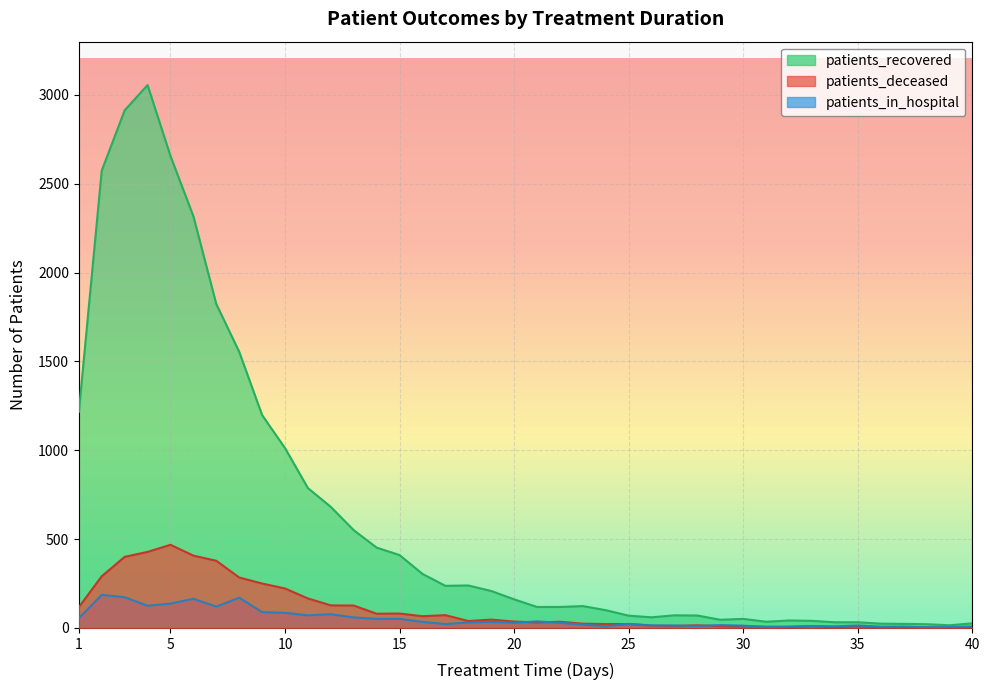

Is it true that patients_in_hospital equals 164 at 6?

True